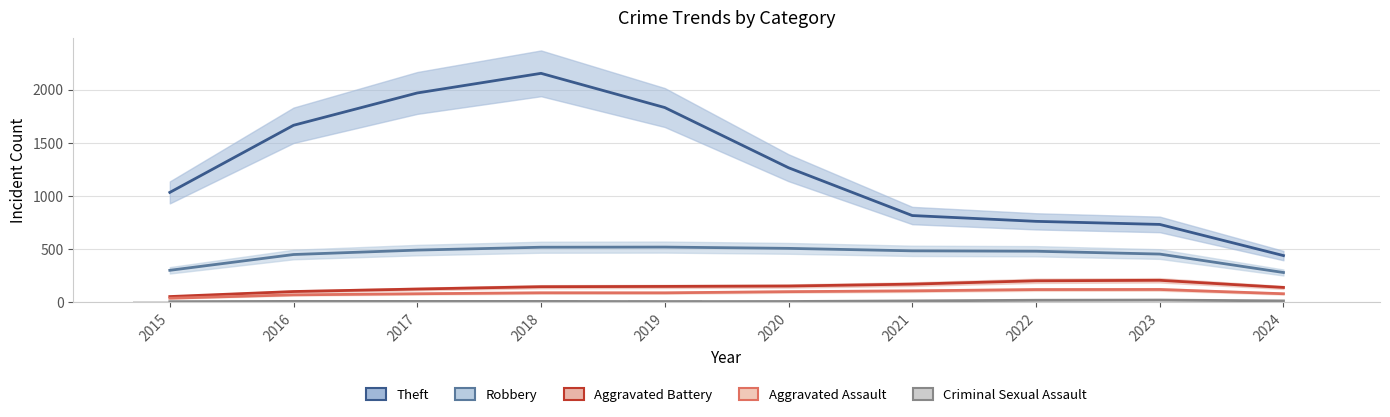

Rank the series by their maximum value, from lowest to highest.

Criminal Sexual Assault, Aggravated Assault, Aggravated Battery, Robbery, Theft